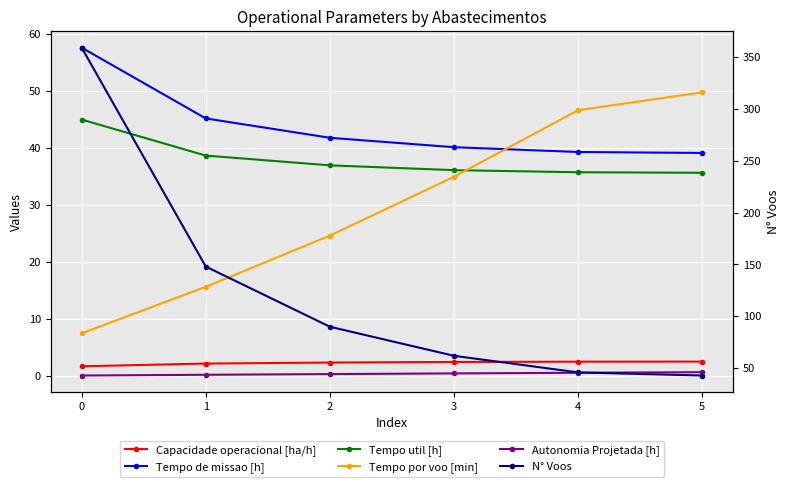

Which series has the widest spread of values?

N° Voos